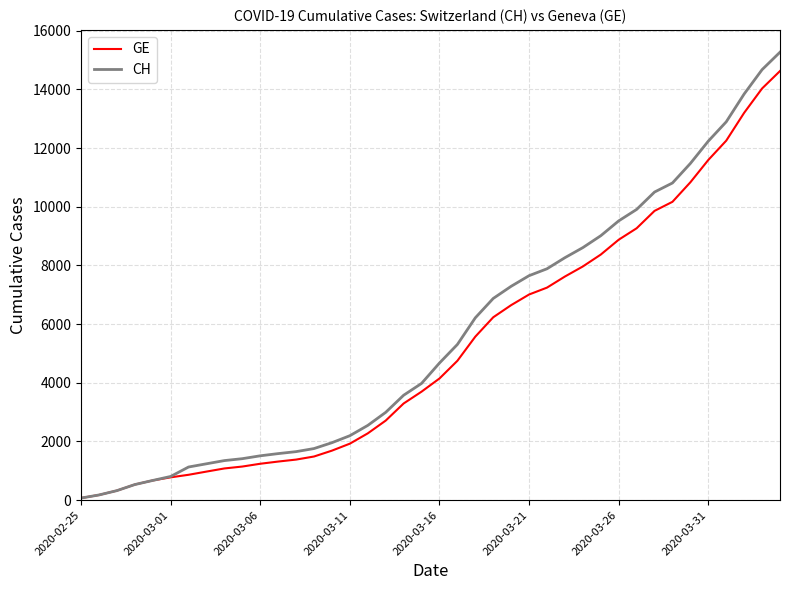

Which series has the widest spread of values?

CH